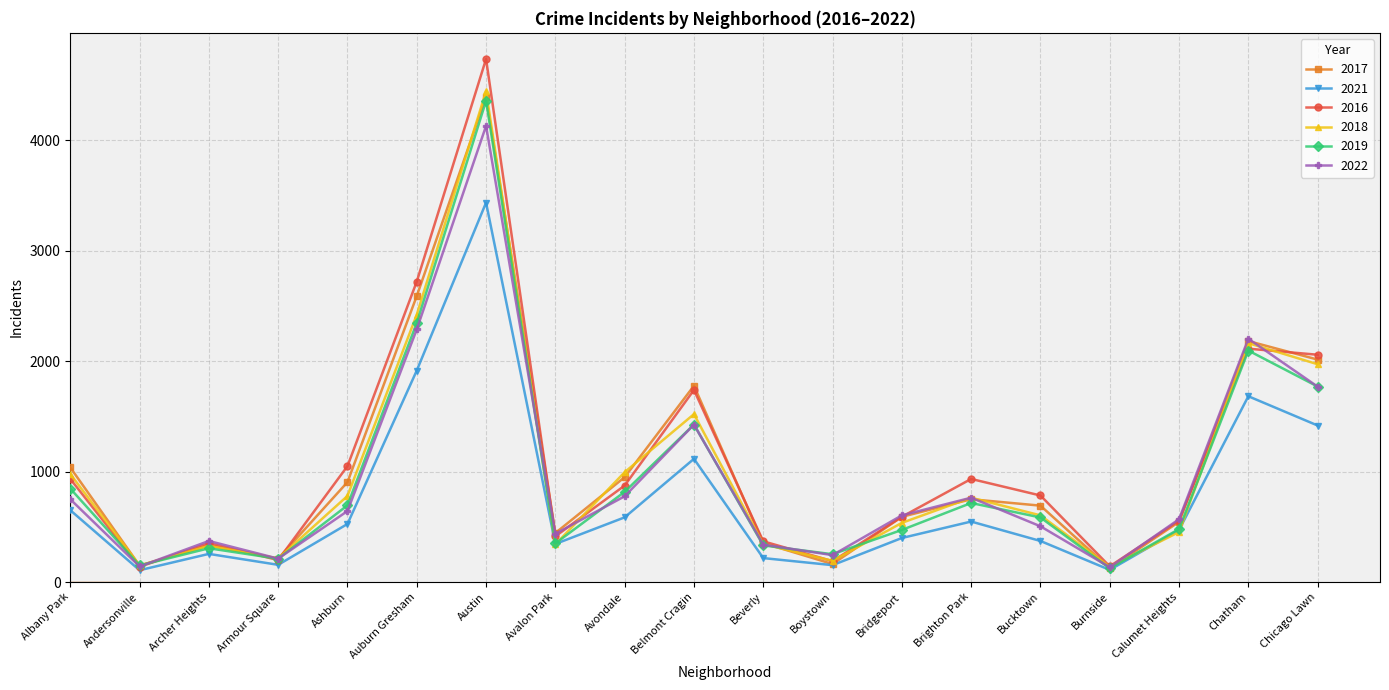

How many interior local valleys does the 2017 series have?

5